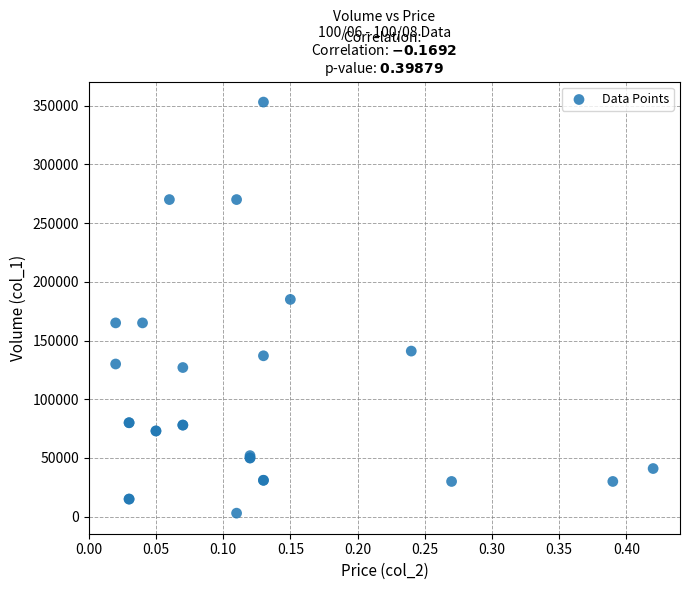

What Y value in the scatter plot is closest to 178000?

185000